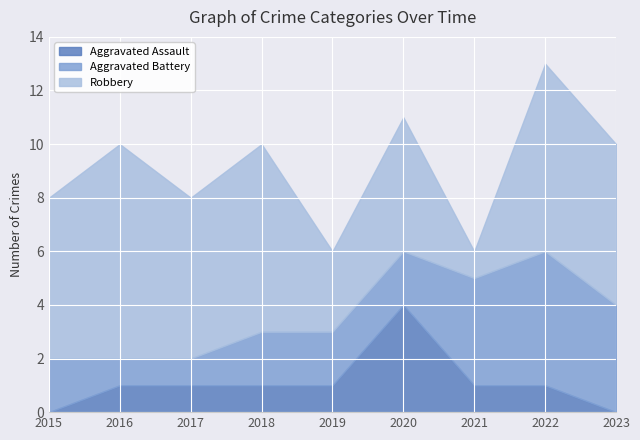

Reading left to right, transcribe all the data shown in this chart.

Aggravated Assault: 2015=0	2016=1	2017=1	2018=1	2019=1	2020=4	2021=1	2022=1	2023=0
Aggravated Battery: 2015=2	2016=1	2017=1	2018=2	2019=2	2020=2	2021=4	2022=5	2023=4
Robbery: 2015=6	2016=8	2017=6	2018=7	2019=3	2020=5	2021=1	2022=7	2023=6